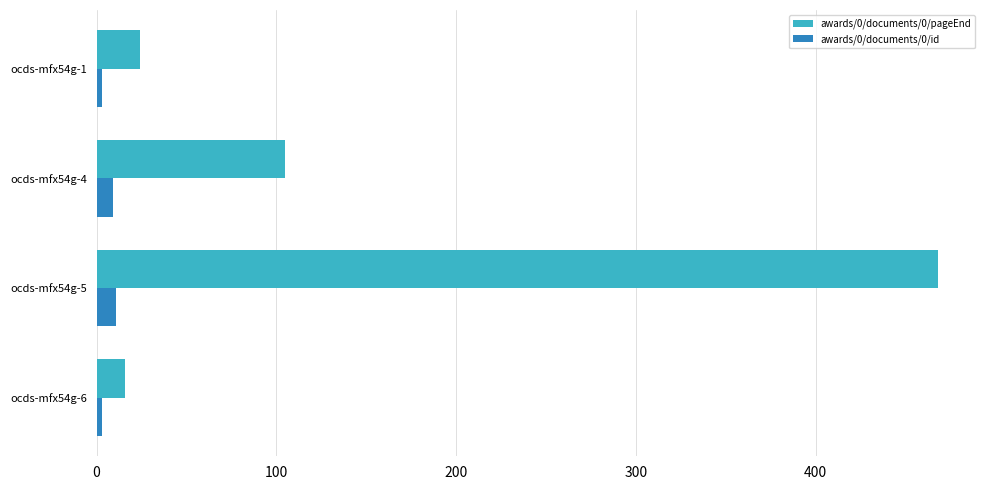

At which category does the chart reach its peak across all series?

ocds-mfx54g-5